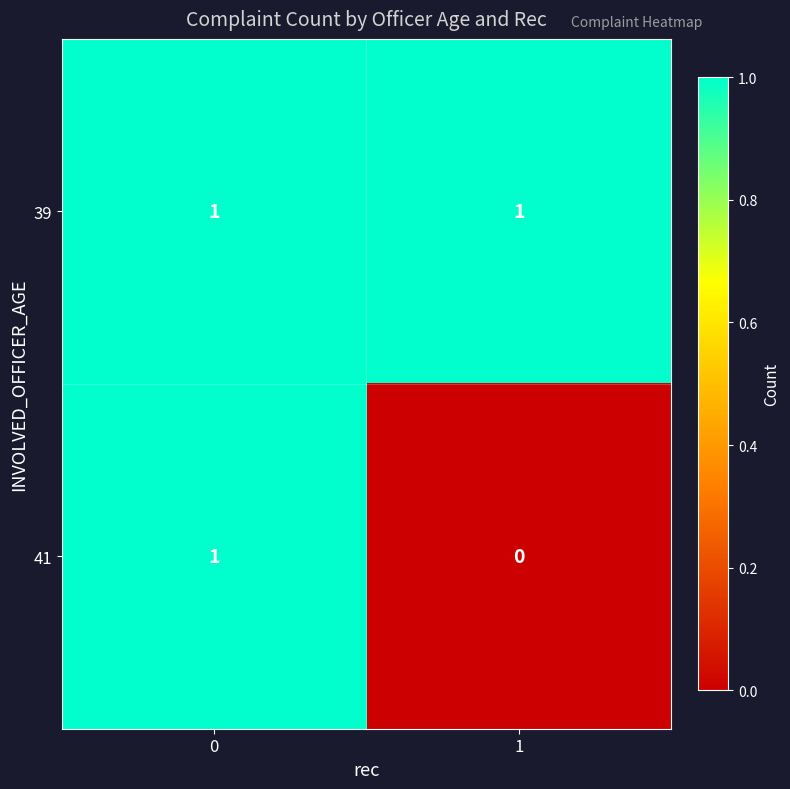

True or false: 41 has a value of 0 at 1.

True